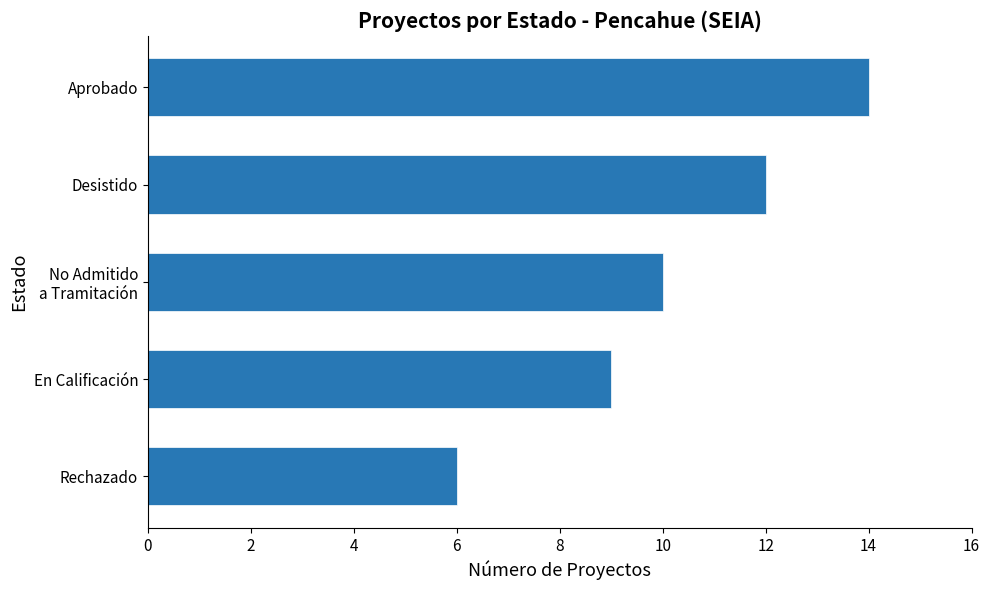

What is the ratio of the value at Aprobado to the value at Rechazado?

2.3